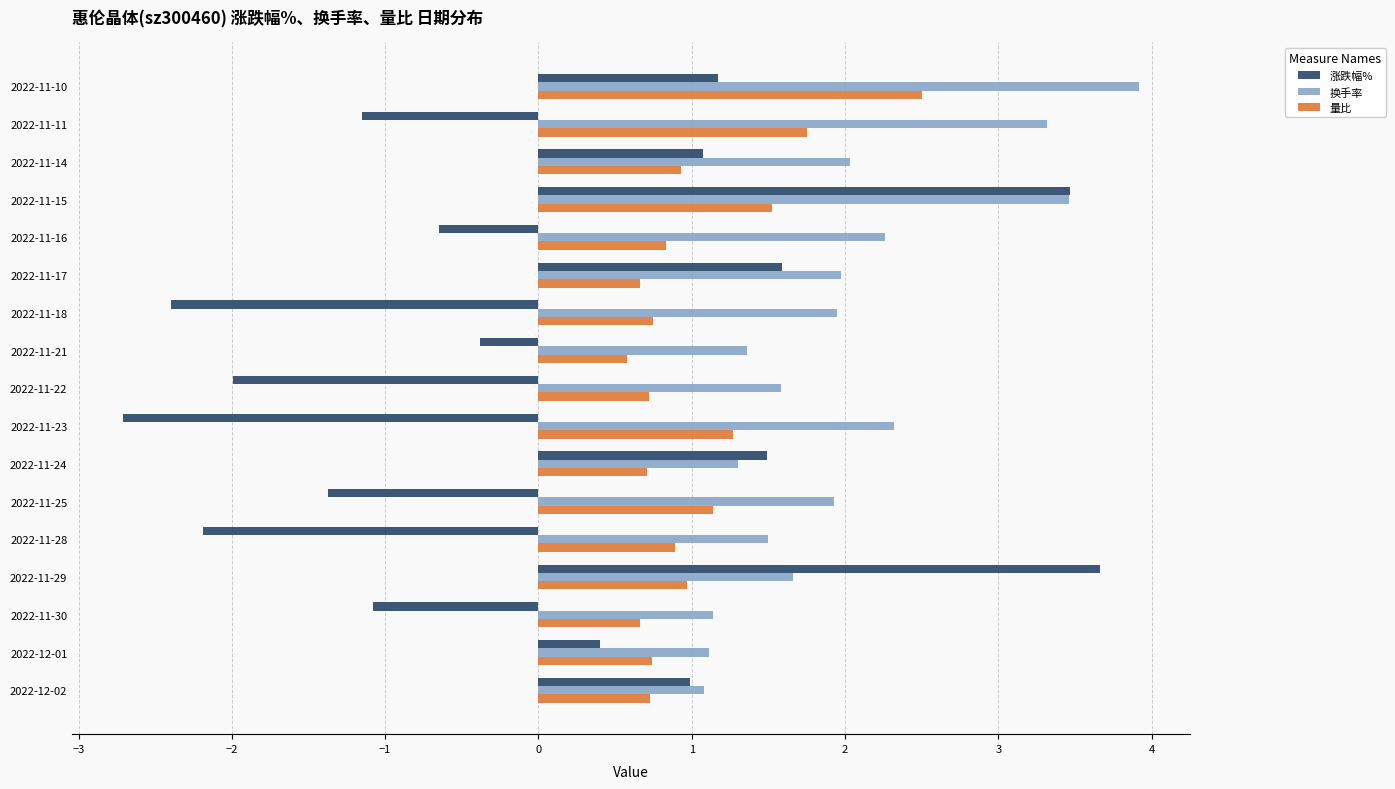

The 换手率 series shows 1.1 at 2022-11-30. True or false?

True